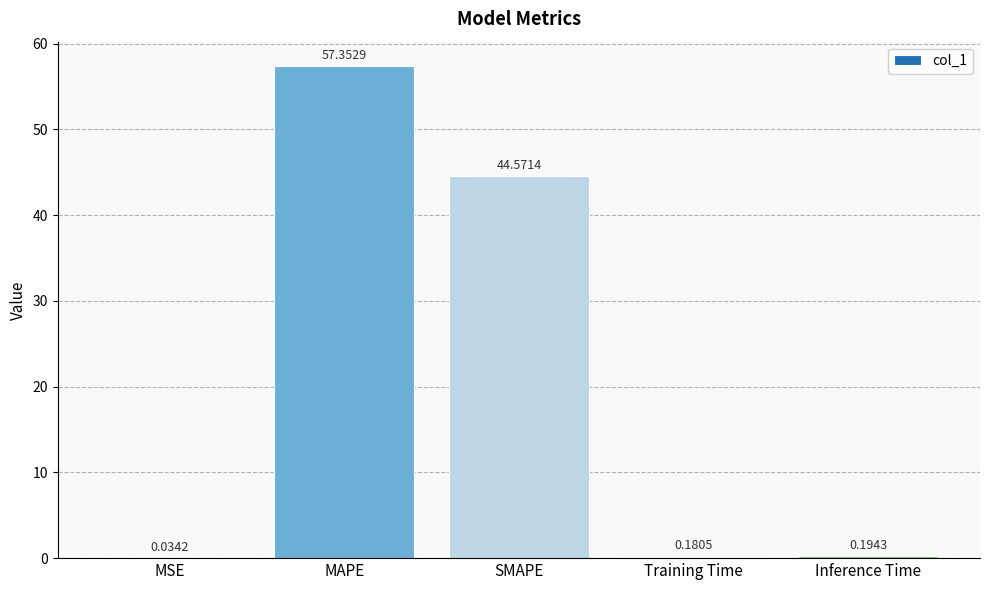

Where is the data nearest to the value 28?

SMAPE